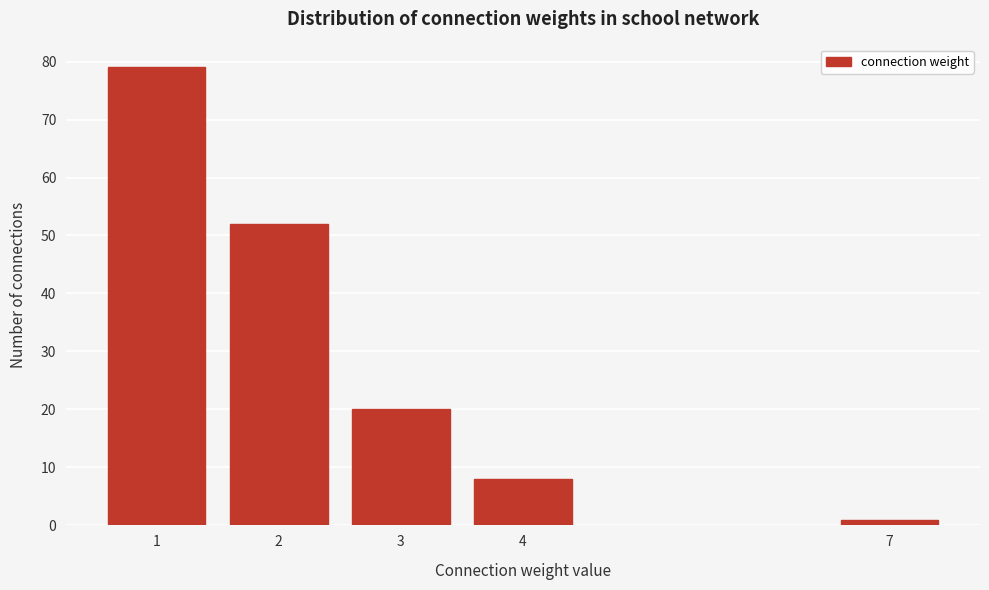

Reading left to right, extract all data points from this chart.

79	52	20	8	1